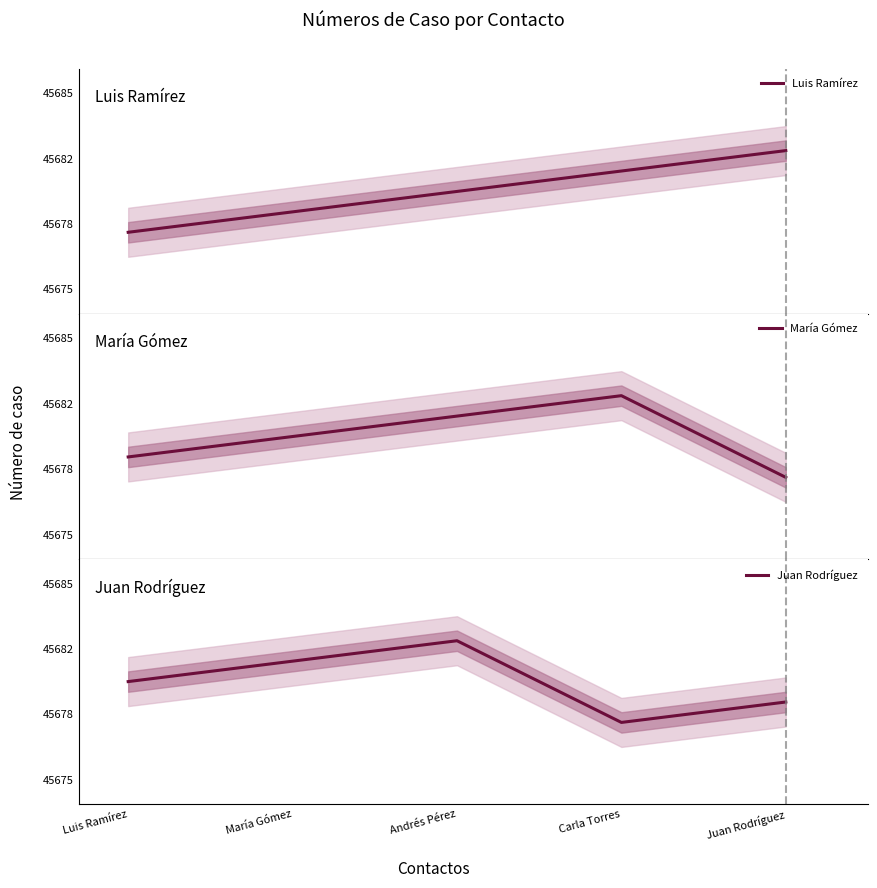

Reading left to right, list all the values displayed in this chart.

Luis Ramírez: Luis Ramírez=45678	María Gómez=45679	Andrés Pérez=45680	Carla Torres=45681	Juan Rodríguez=45682
María Gómez: Luis Ramírez=45679	María Gómez=45680	Andrés Pérez=45681	Carla Torres=45682	Juan Rodríguez=45678
Juan Rodríguez: Luis Ramírez=45680	María Gómez=45681	Andrés Pérez=45682	Carla Torres=45678	Juan Rodríguez=45679